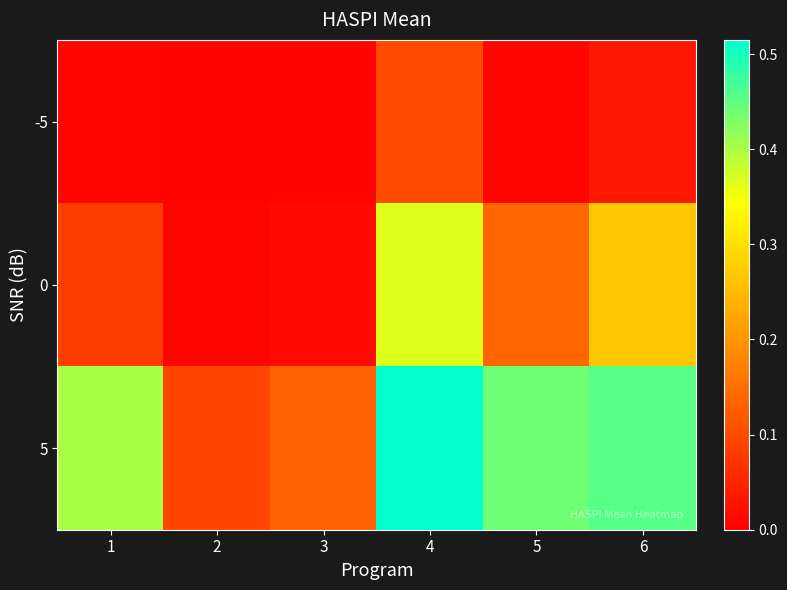

Which label corresponds to the largest value in the chart?

4